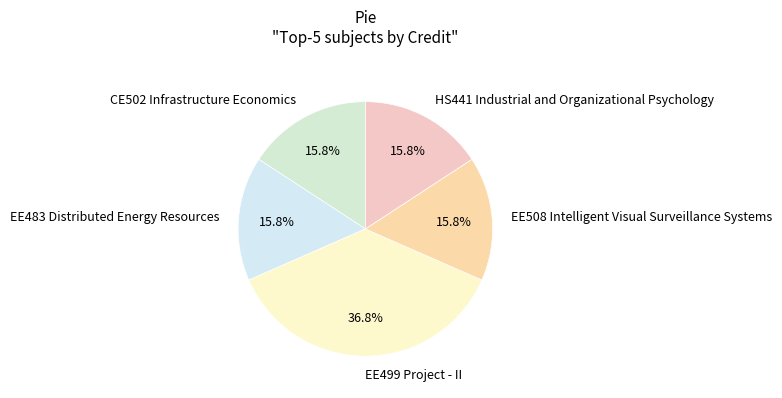

What is the ratio of the value at CE502 Infrastructure Economics to the value at EE483 Distributed Energy Resources?

1.0